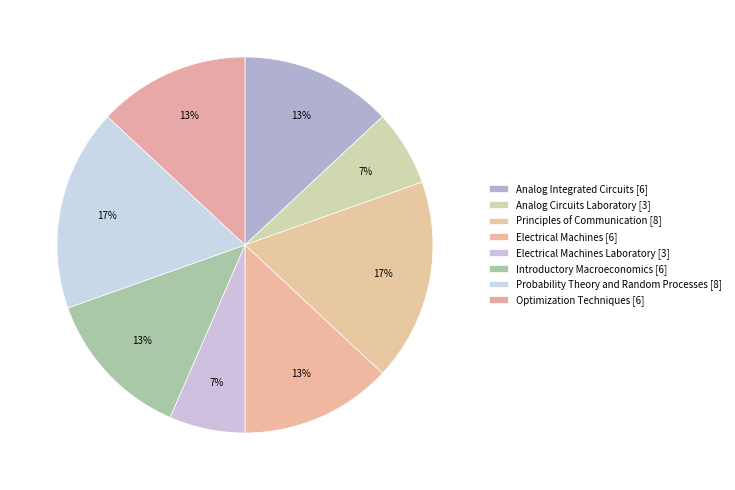

How many segments does this pie chart have?

8